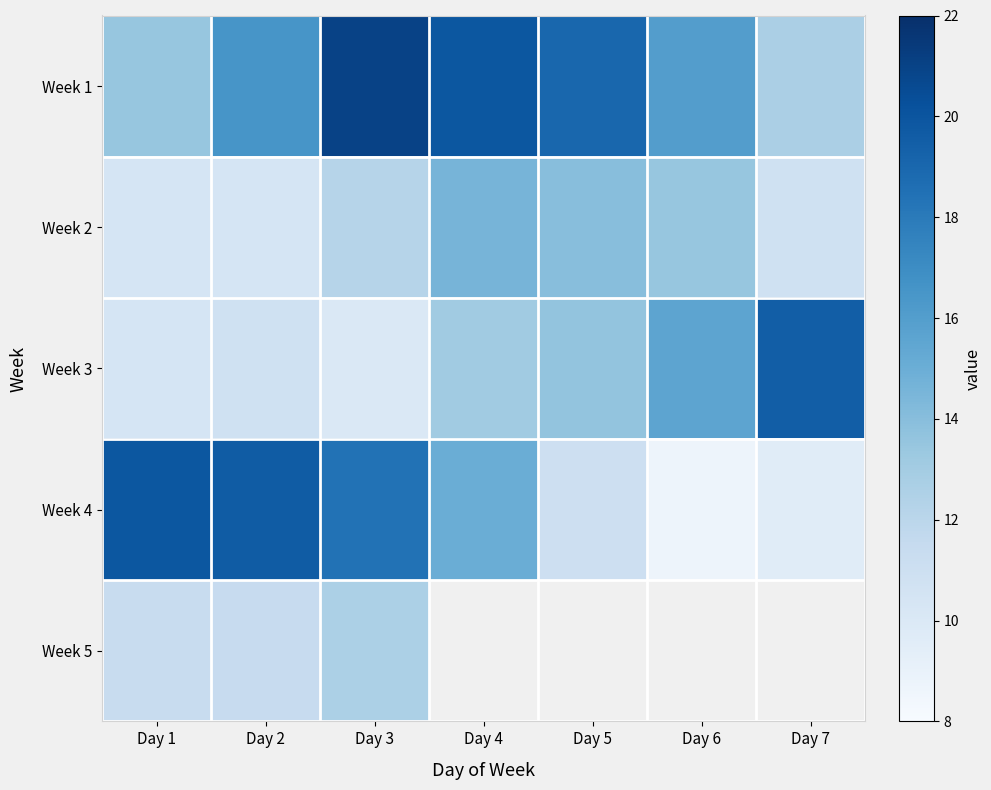

What is the spread (max minus min) of values at Day 6?

7.3